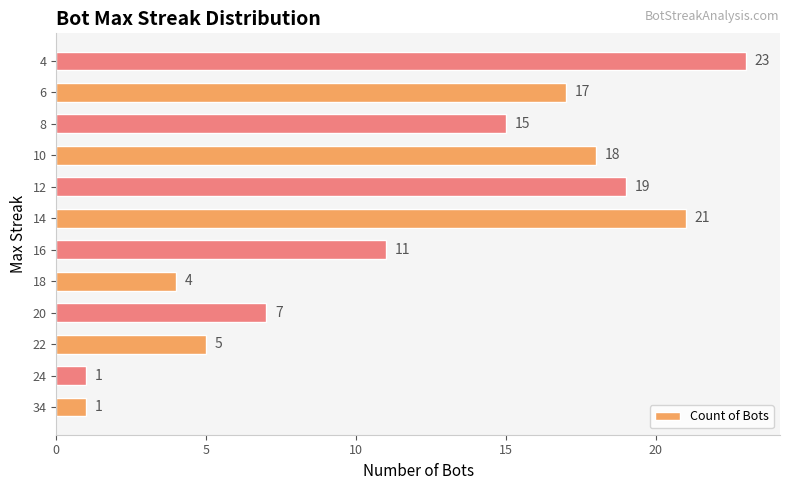

Reading top to bottom, transcribe all the data shown in this chart.

4=23	6=17	8=15	10=18	12=19	14=21	16=11	18=4	20=7	22=5	24=1	34=1